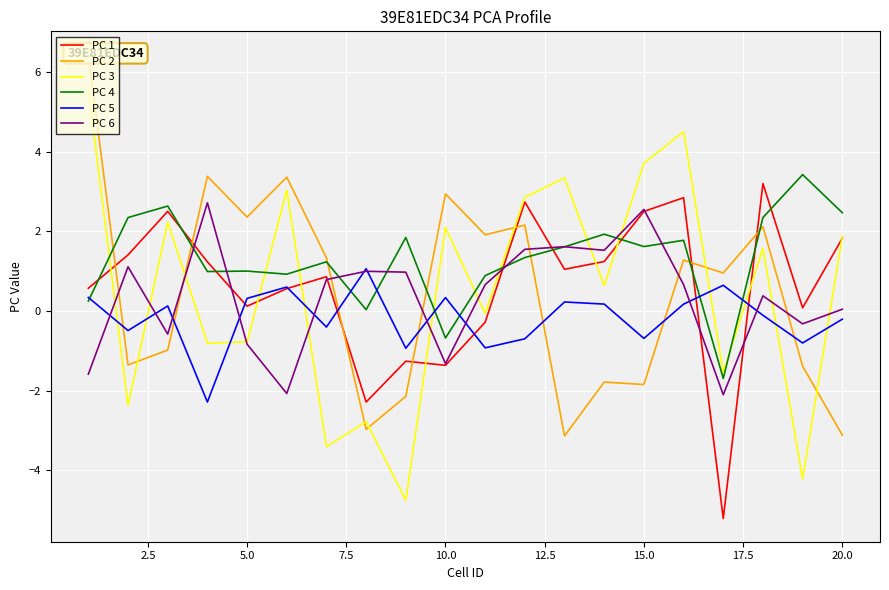

How many values in the PC 1 series are below 1?

10